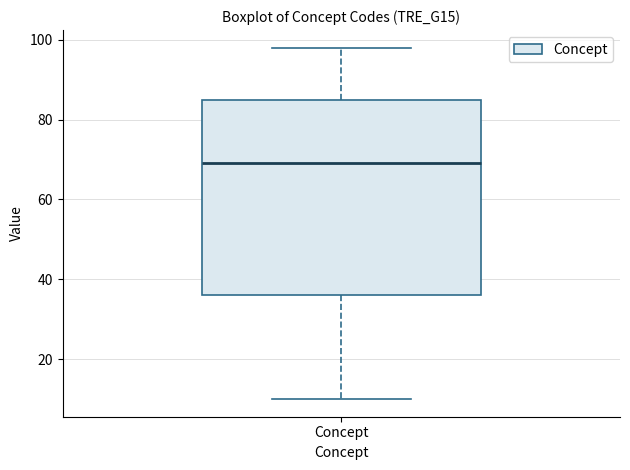

Where does the lower whisker of the box for Concept end on the y-axis? The values are not printed on the chart, so give them approximately, as read against the axis.

10